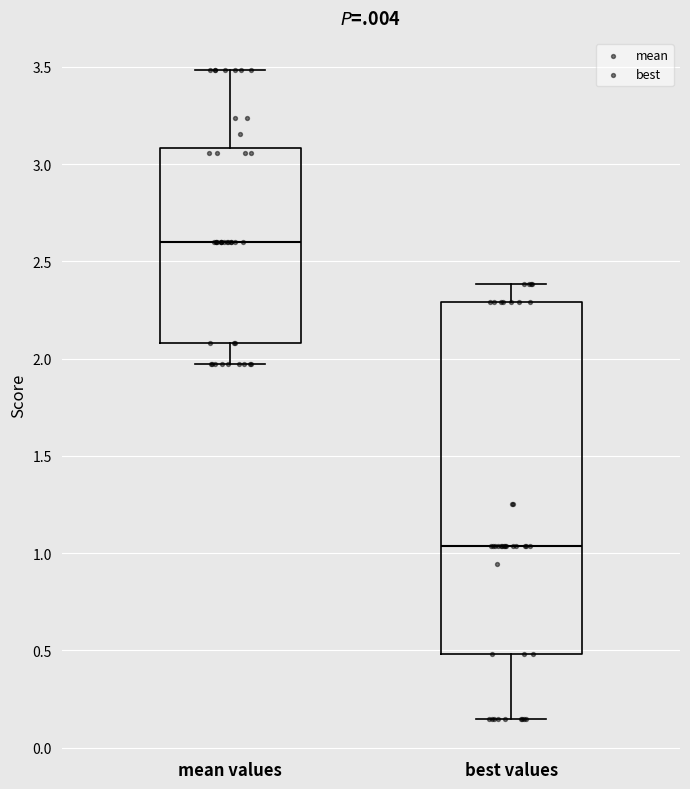

Reading left to right, read every box against the y-axis: the position of its median line, the range the box covers, and the ends of its whiskers. The values are not printed on the chart, so give them approximately, as read against the axis.

mean values: median 2.60, box 2.10 to 3.10, whiskers 1.95 to 3.50
best values: median 1.05, box 0.50 to 2.30, whiskers 0.15 to 2.40